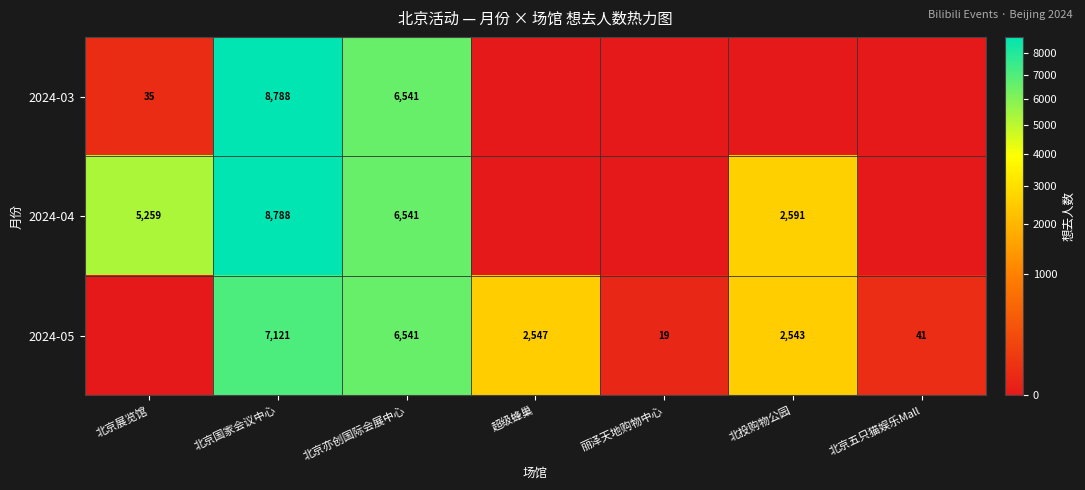

What is the total value across all series at 北京亦创国际会展中心?

19623